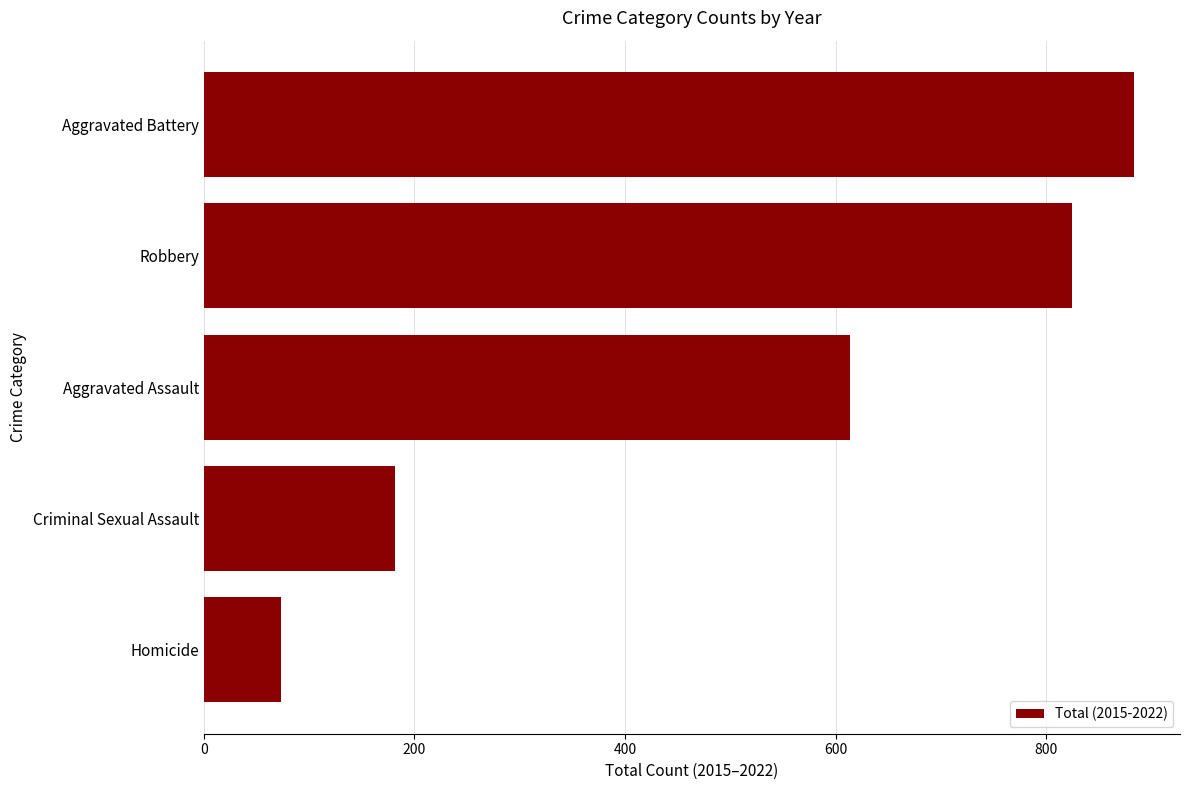

What is the smallest value displayed?

73